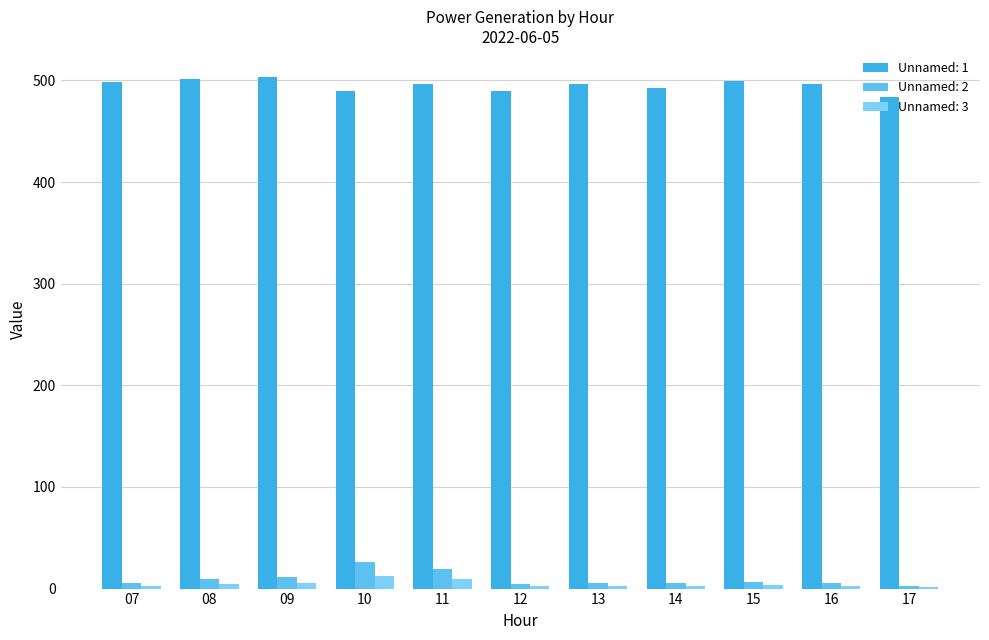

Reading left to right, transcribe all the data shown in this chart.

Unnamed: 1: 498.5	501.8	503.9	490.0	496.8	489.5	496.8	493.0	499.2	496.5	483.6
Unnamed: 2: 5.8	9.4	11.4	26.0	19.0	4.9	5.3	5.7	6.7	5.8	2.5
Unnamed: 3: 2.9	4.8	5.8	12.8	9.5	2.5	2.7	2.9	3.4	2.9	1.3